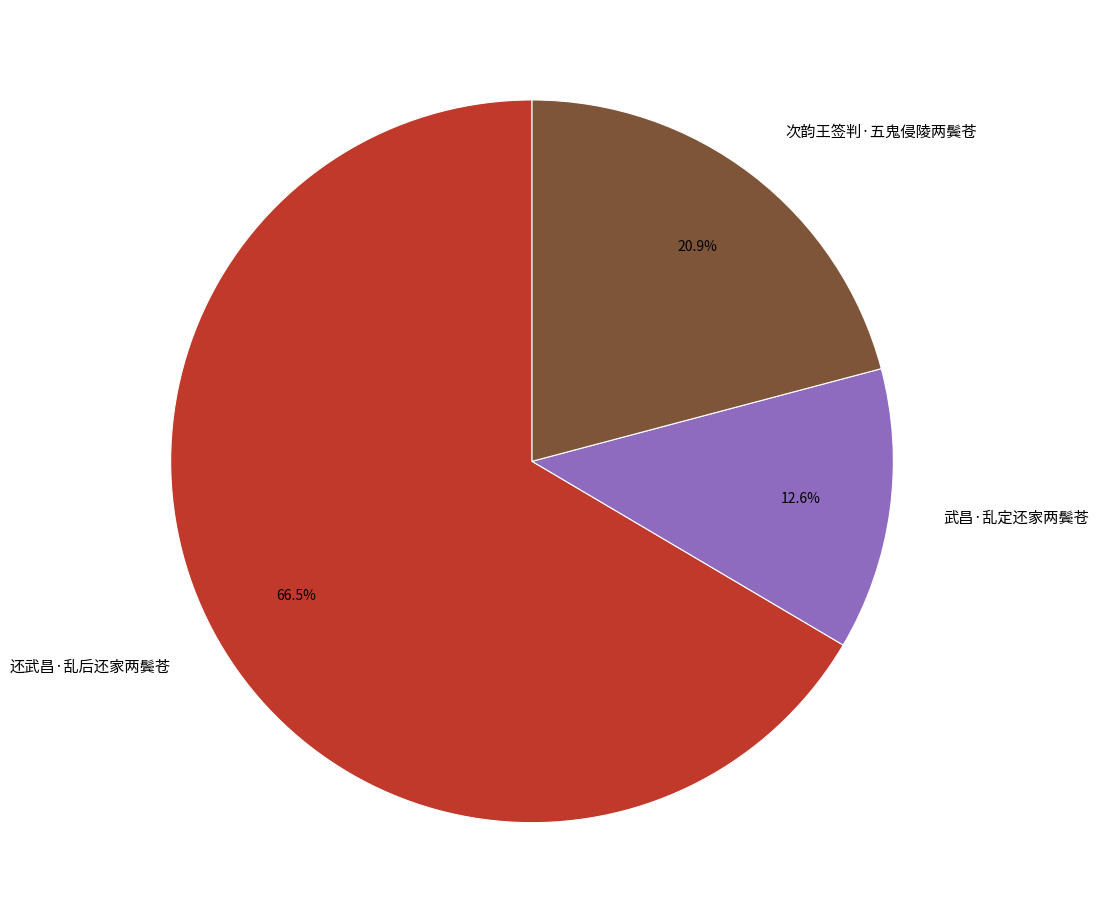

What portion of the pie excludes 还武昌·乱后还家两鬓苍?

33.5%